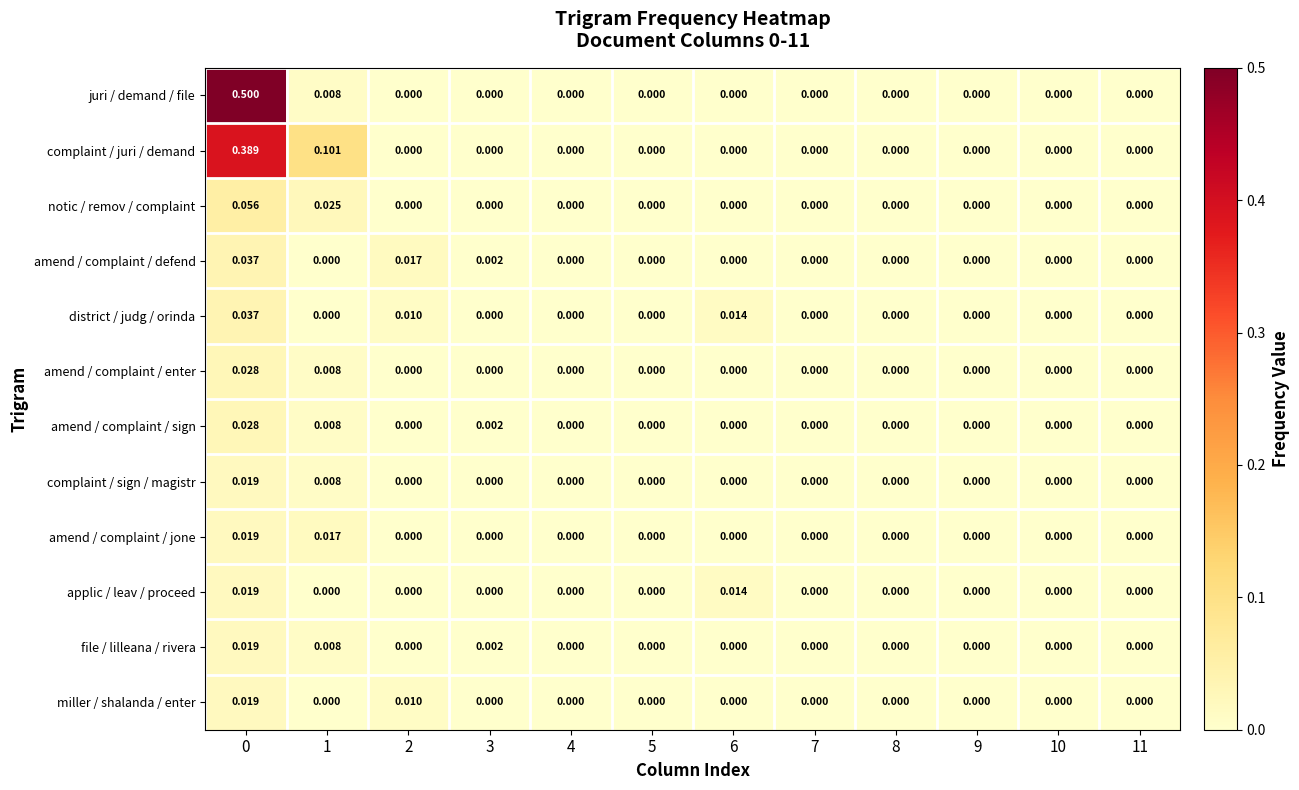

Which series has the largest total across all categories?

juri / demand / file